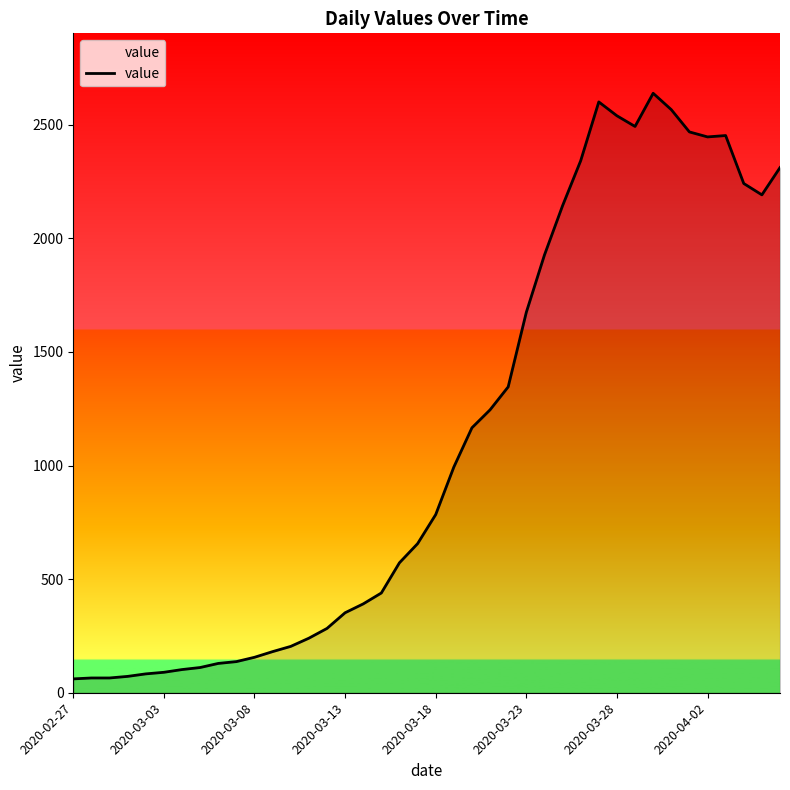

What is the difference between the maximum and minimum values?

2577